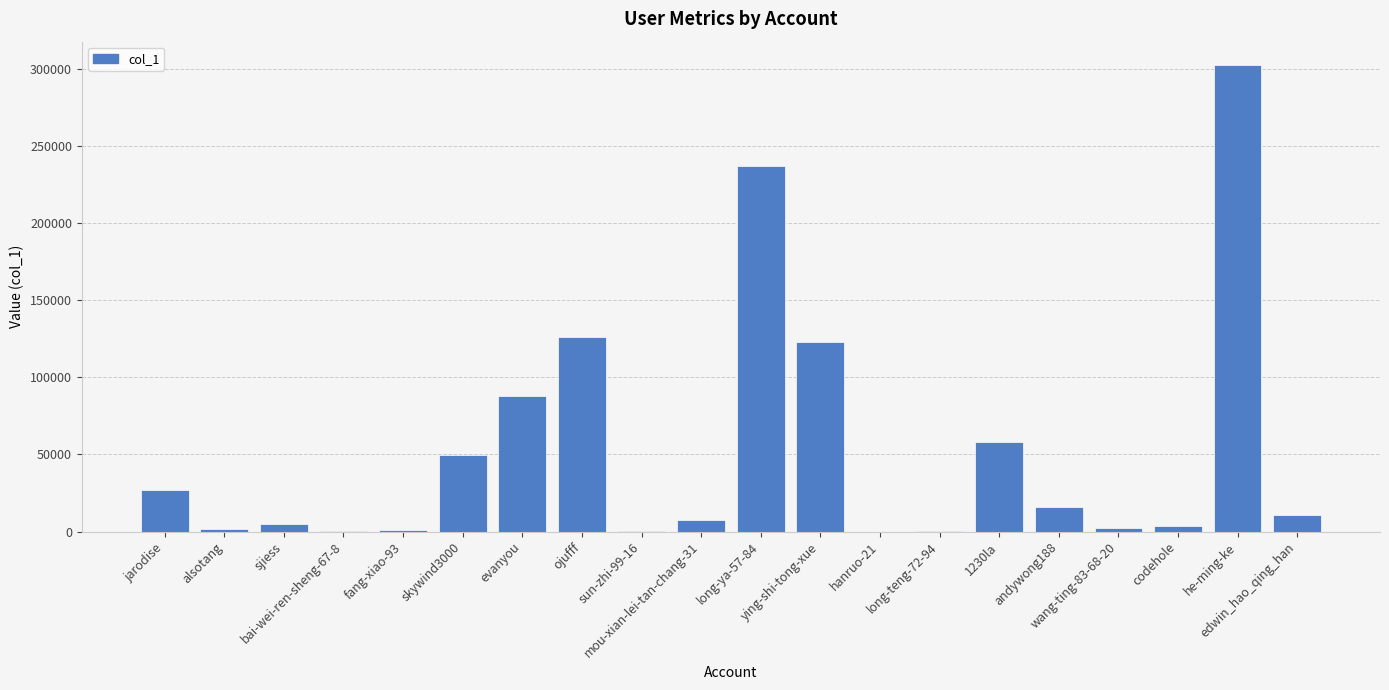

What is the maximum value shown in the chart?

302333